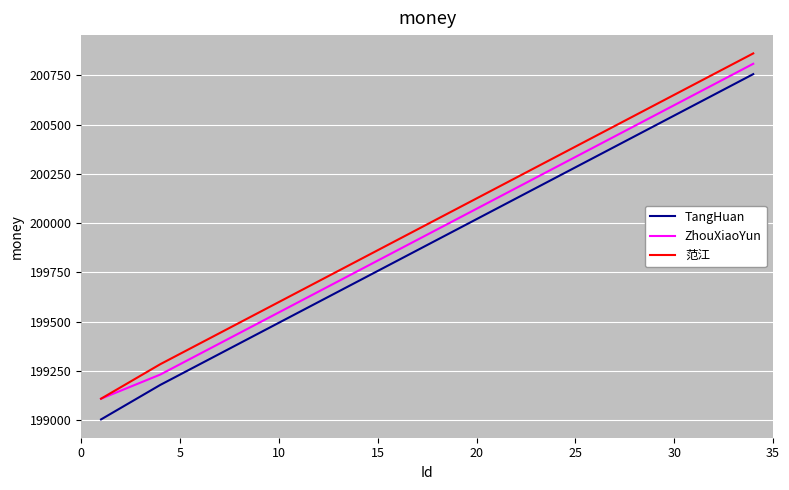

True or false: TangHuan and ZhouXiaoYun intersect in this chart.

False